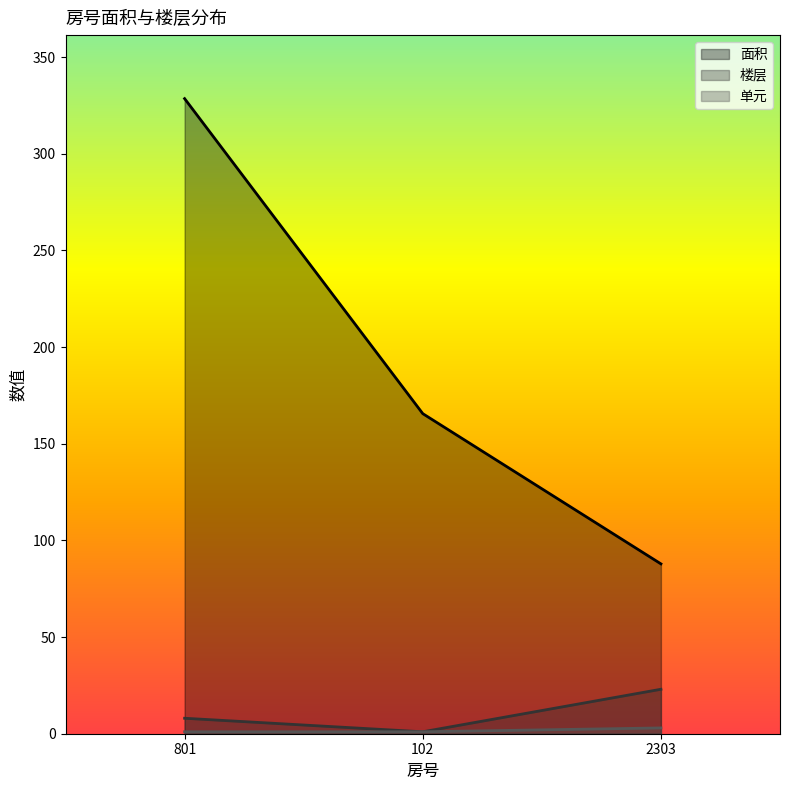

Which series has the widest spread of values?

面积